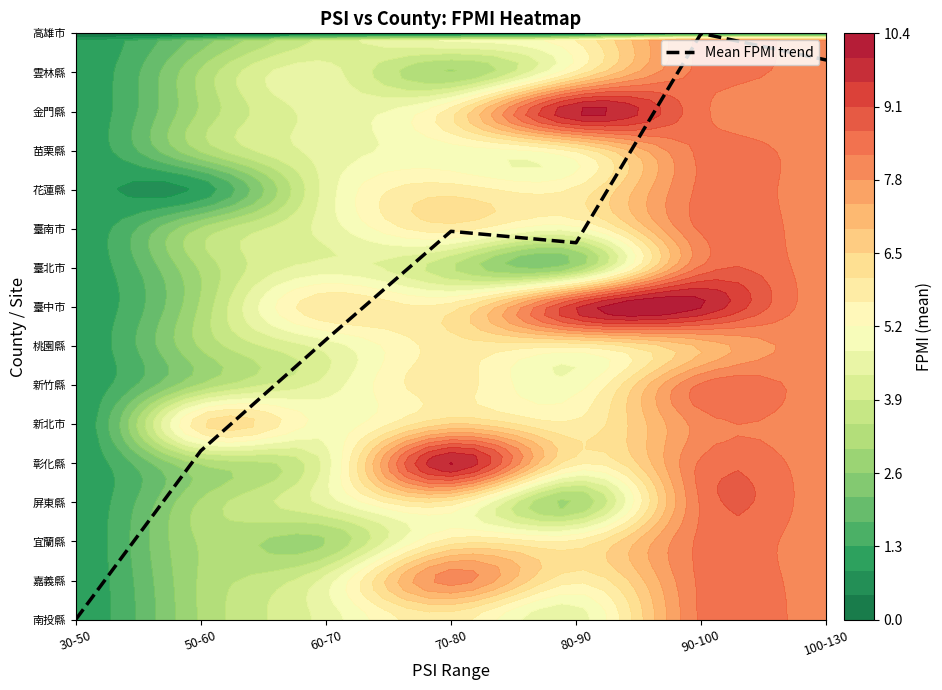

What is the difference between the maximum and minimum values?

15.0